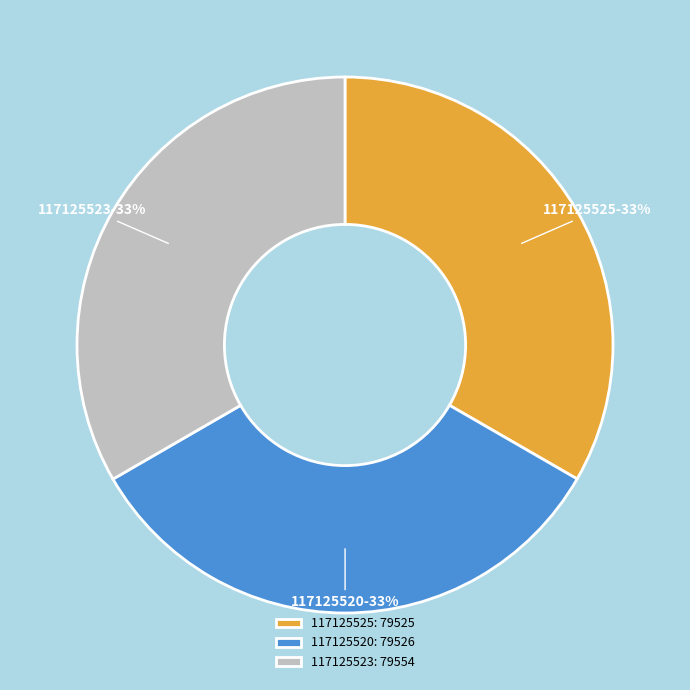

Does 117125523 represent more than half of the total?

No